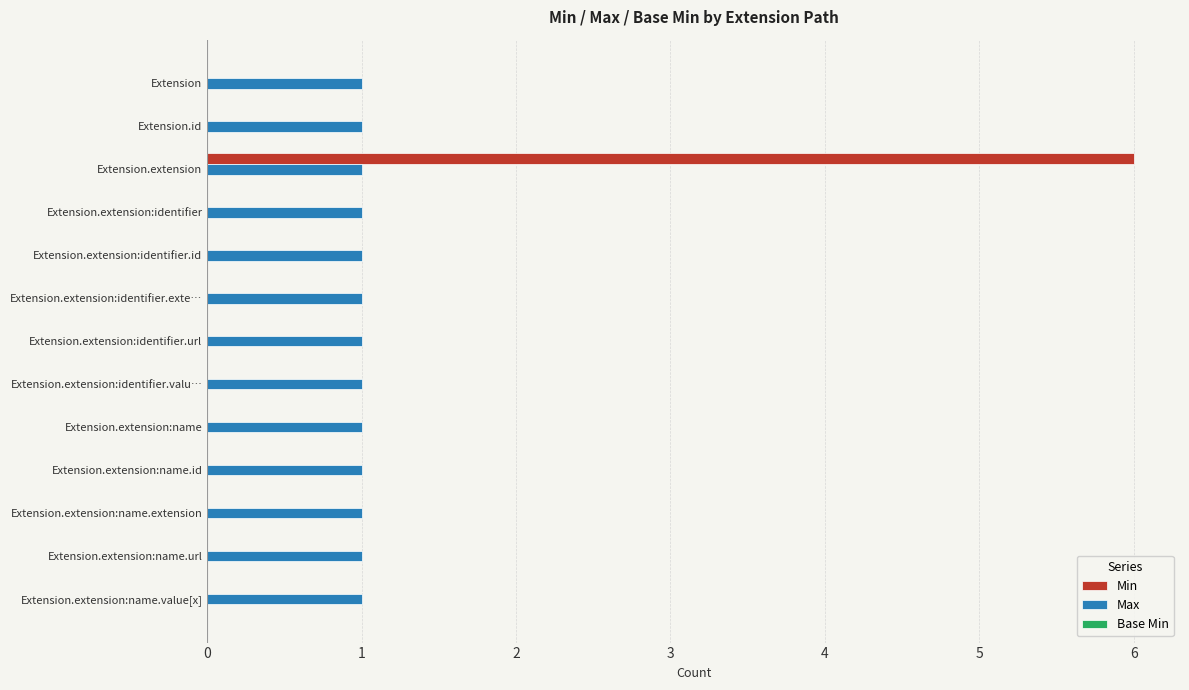

What is the sum of all Min values?

6